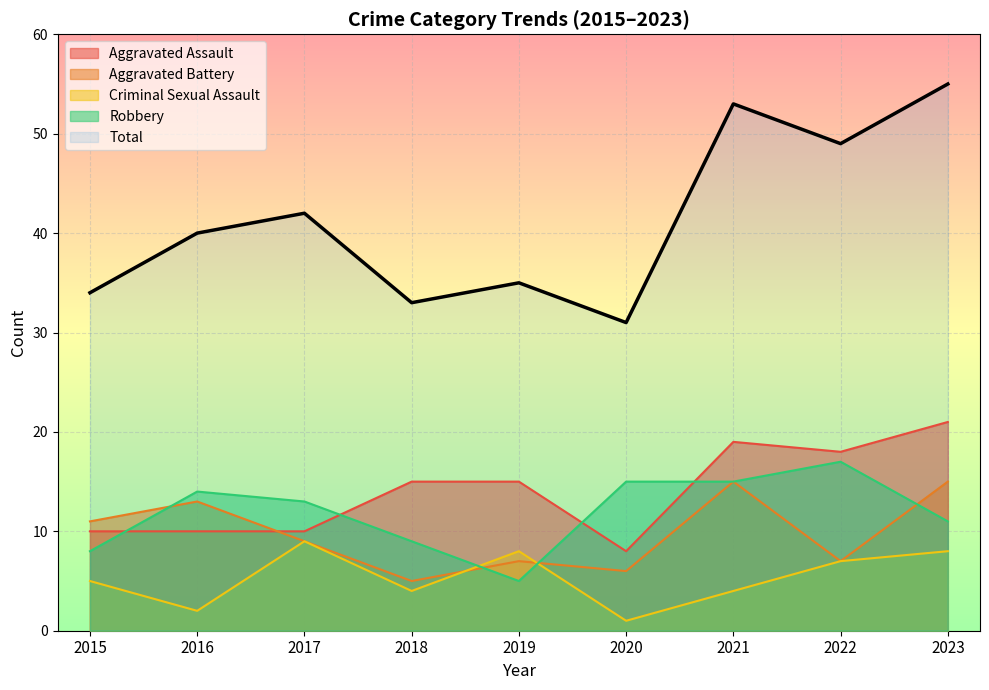

Which label corresponds to the smallest value in the chart?

2020